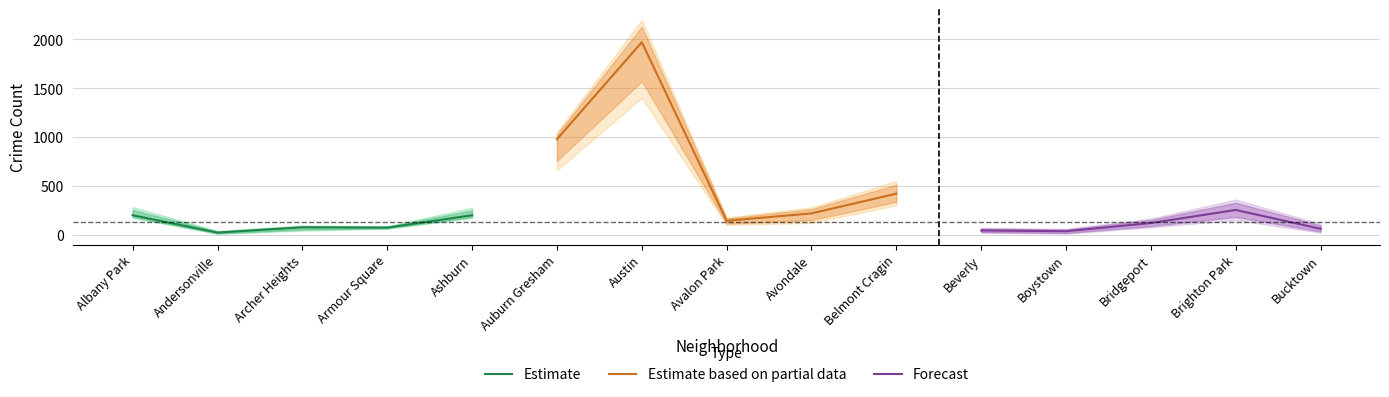

The Estimate series shows 290 at Albany Park. True or false?

False